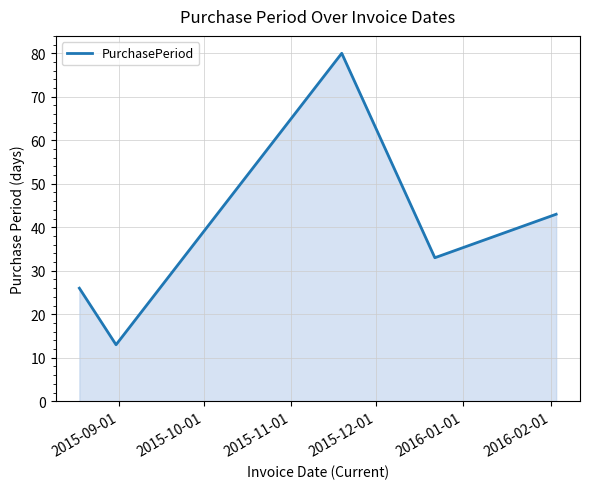

What is the greatest value displayed?

80